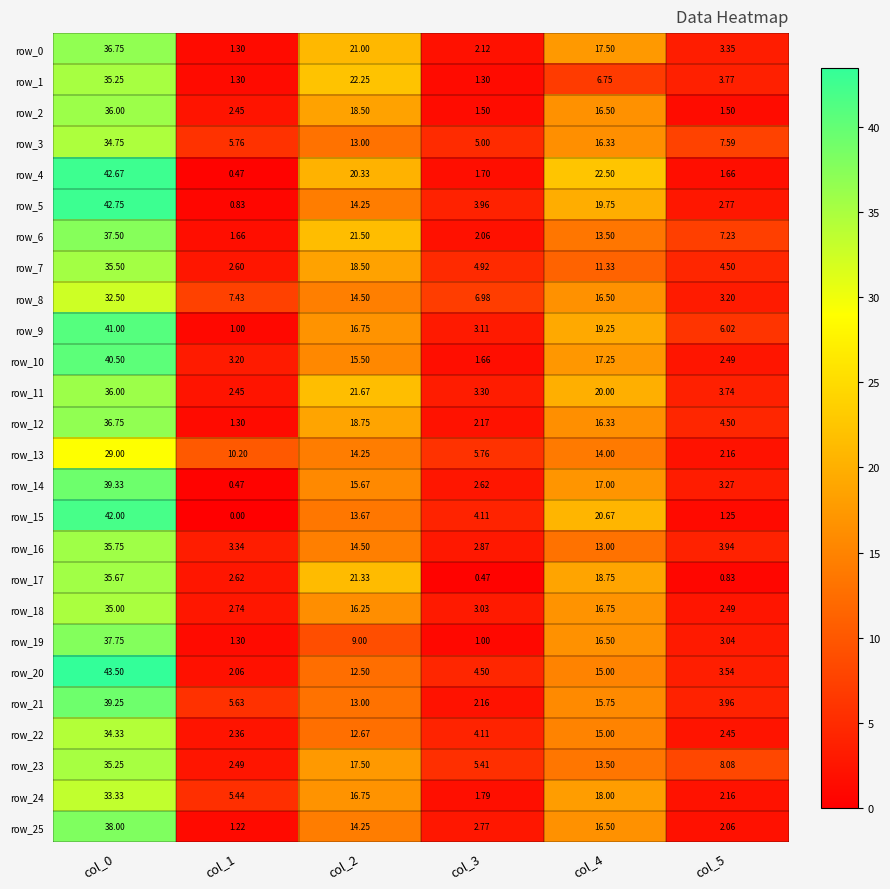

What is the sum of the row_12 values at col_5 and col_0?

41.2